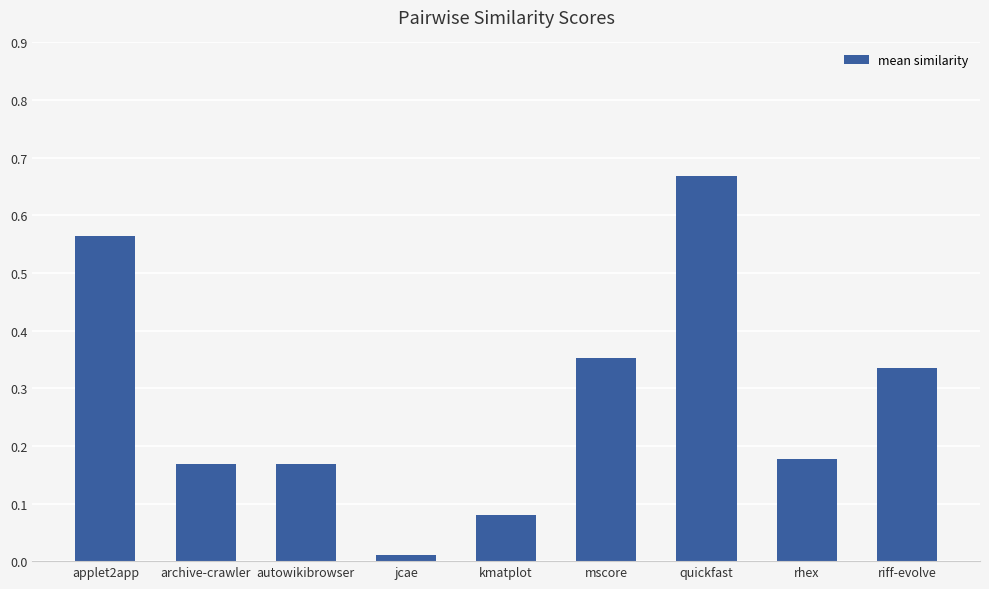

Is it true that the value at riff-evolve is 0.5?

False